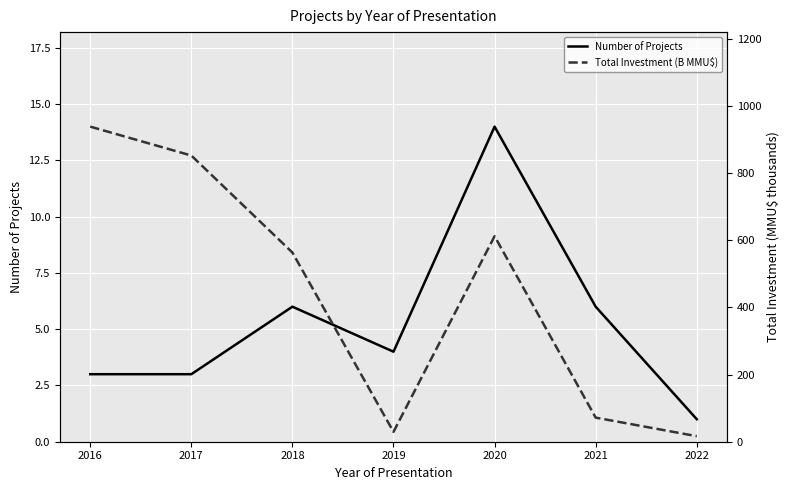

How many data points in Number of Projects are less than 4?

3